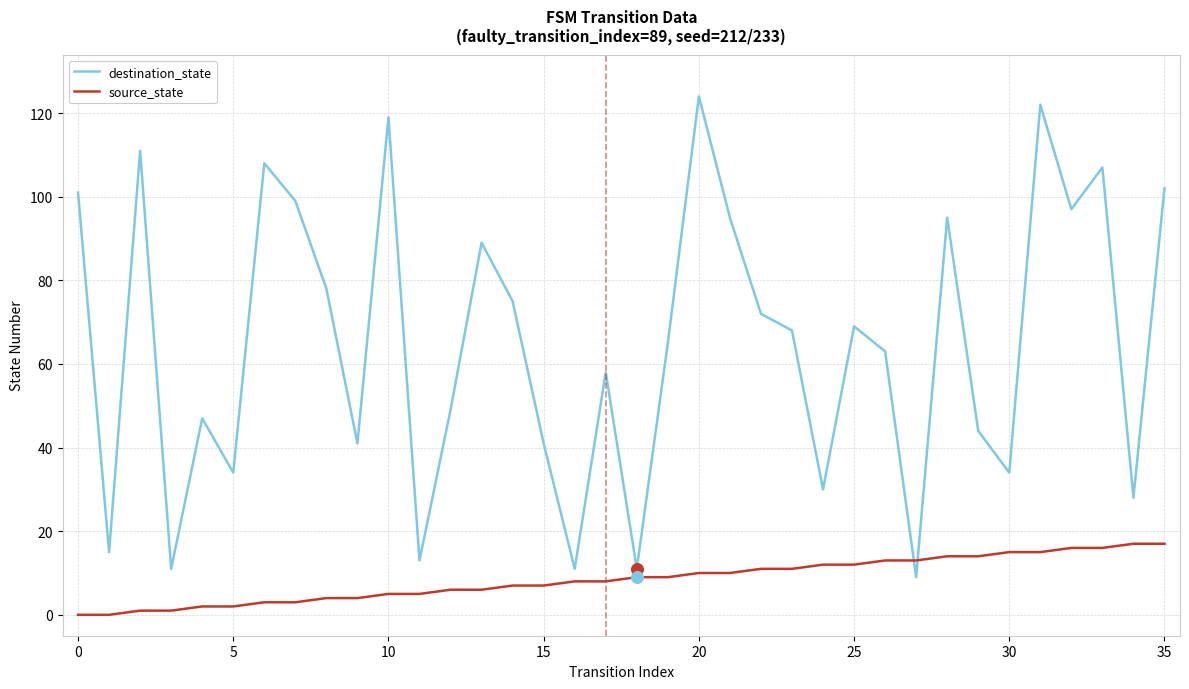

Which series has the widest spread of values?

destination_state